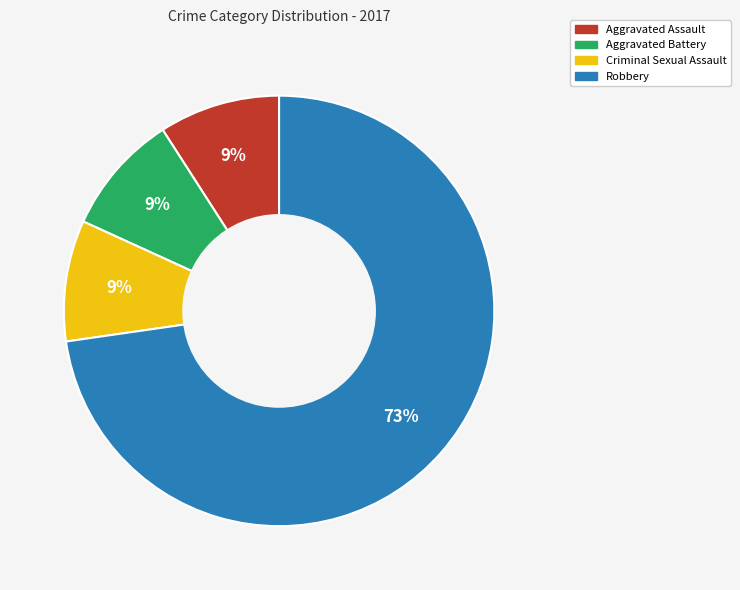

How many slices are in this pie chart?

4